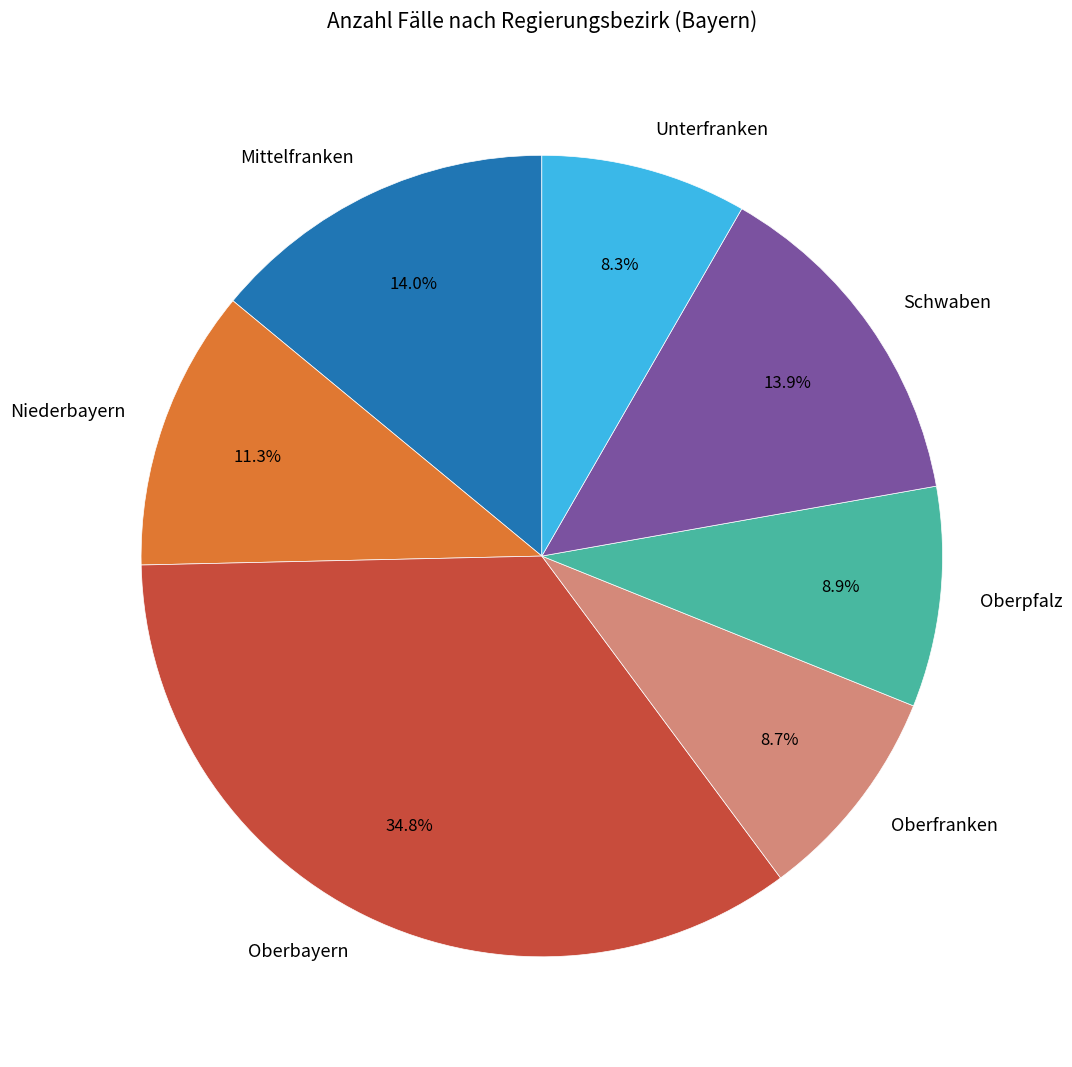

What percentage is the Oberfranken slice, to the nearest percent?

9%